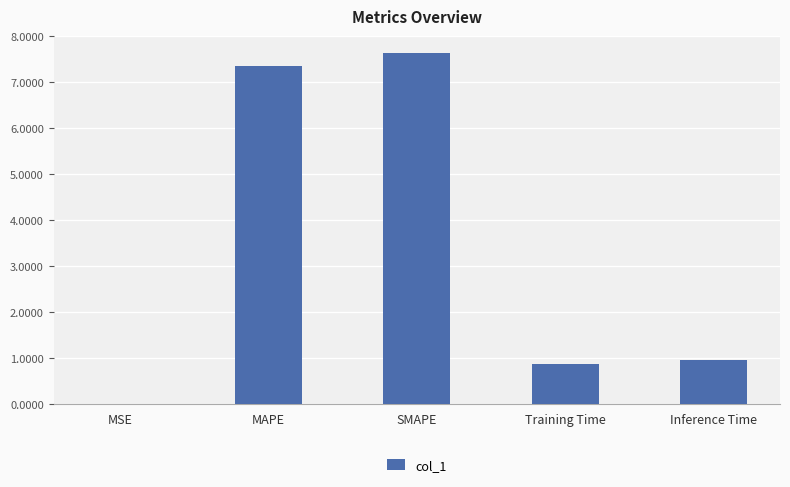

What is the greatest value displayed?

7.6